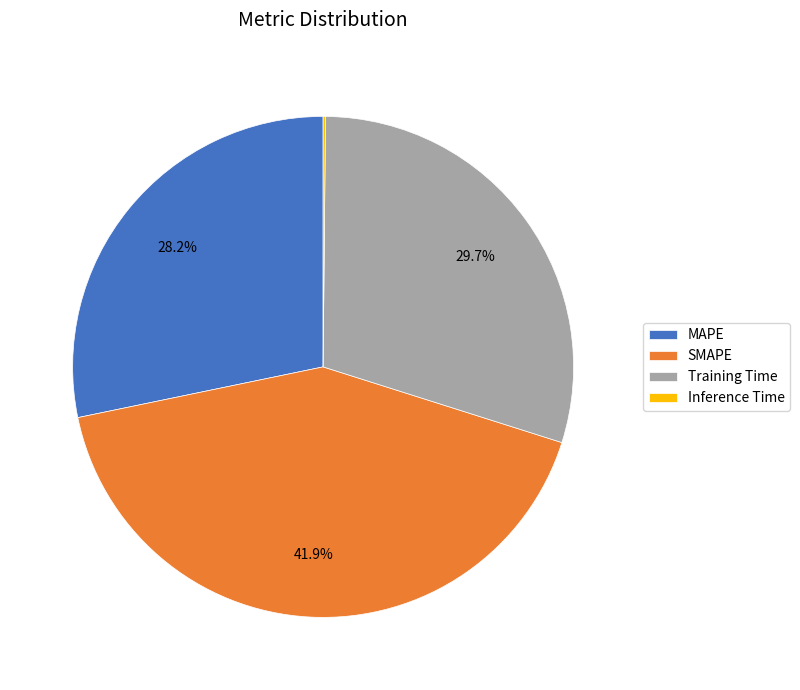

Combined, do MAPE and Training Time account for over 50%?

Yes